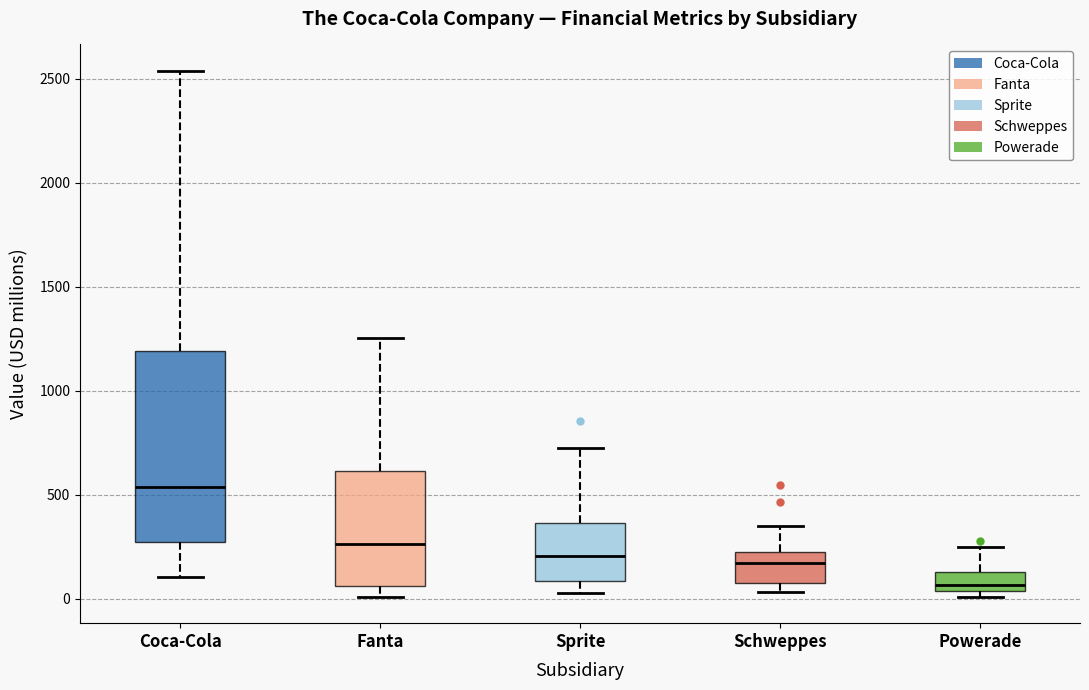

Reading left to right, read every box against the y-axis: the position of its median line, the range the box covers, and the ends of its whiskers. The values are not printed on the chart, so give them approximately, as read against the axis.

Coca-Cola: median 550, box 300 to 1200, whiskers 100 to 2550
Fanta: median 250, box 50 to 600, whiskers 0 to 1250
Sprite: median 200, box 100 to 350, whiskers 50 to 750
Schweppes: median 150, box 100 to 200, whiskers 50 to 350
Powerade: median 50 (just above the box's lower edge), box 50 to 150, whiskers 0 to 250